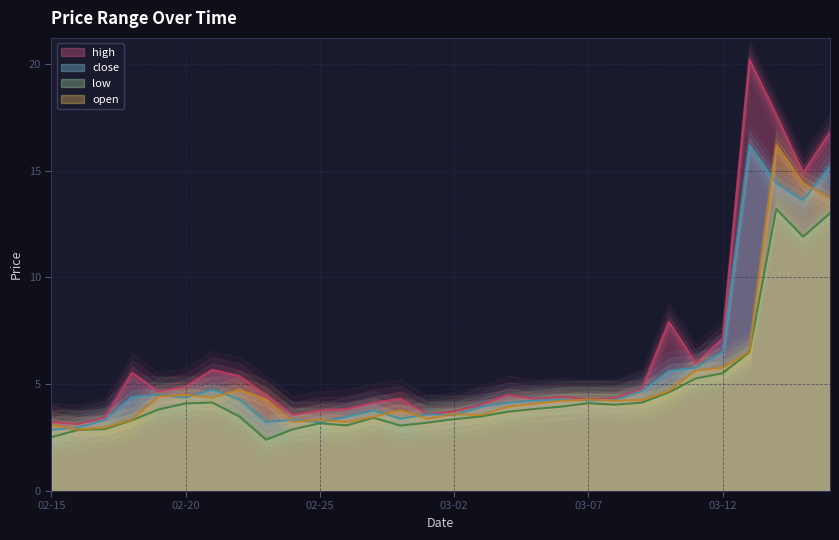

The low series shows 3.1 at 2021-02-26. True or false?

True